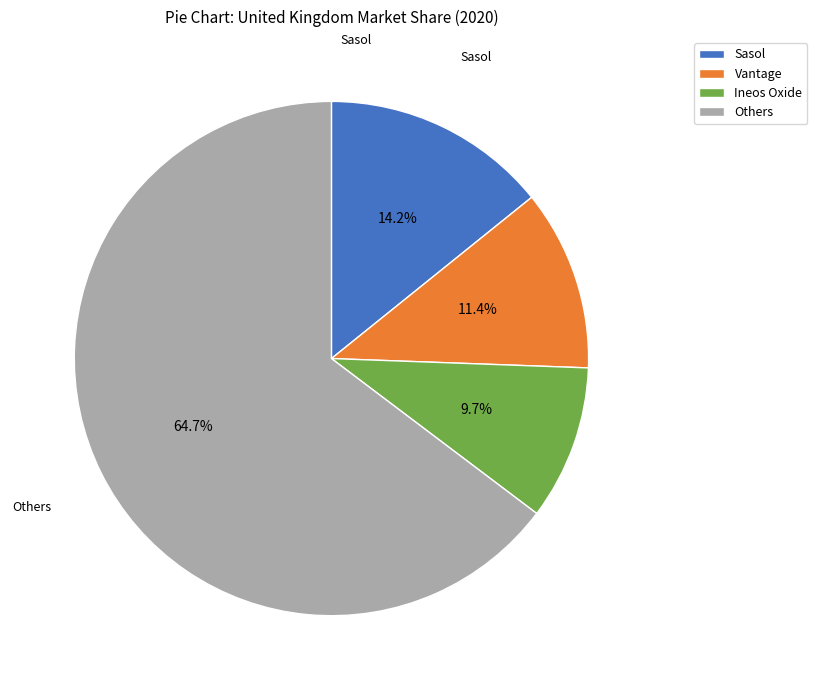

True or false: Ineos Oxide accounts for 5% of the total.

False